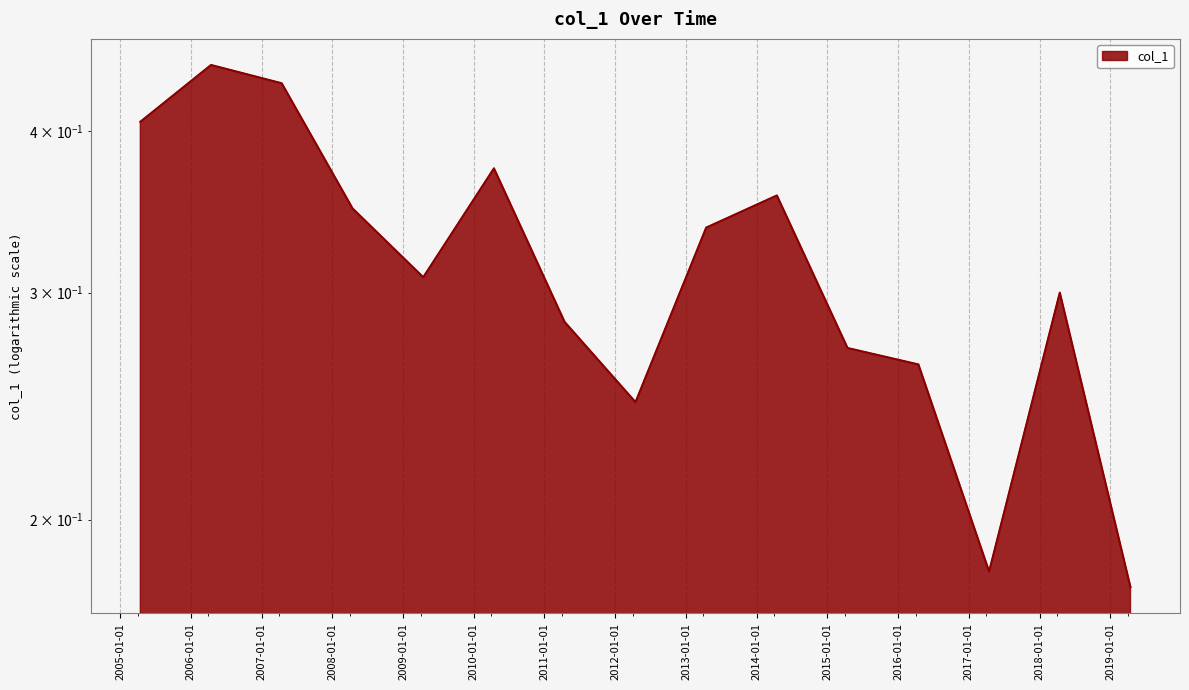

Which label corresponds to the largest value in the chart?

2006-04-15